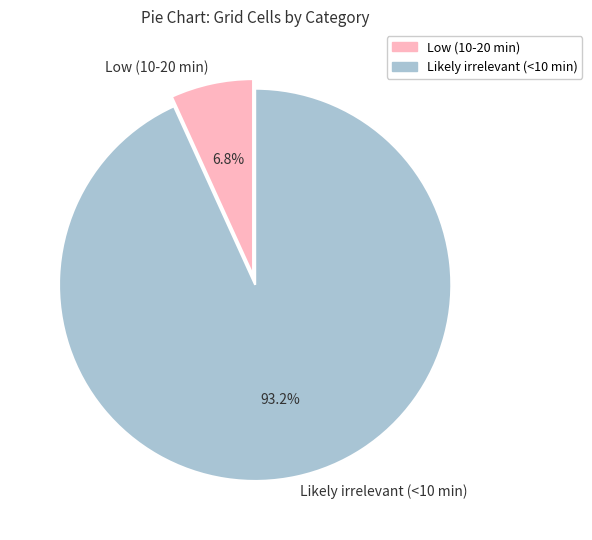

Is Low (10-20 min) the majority of the pie?

No